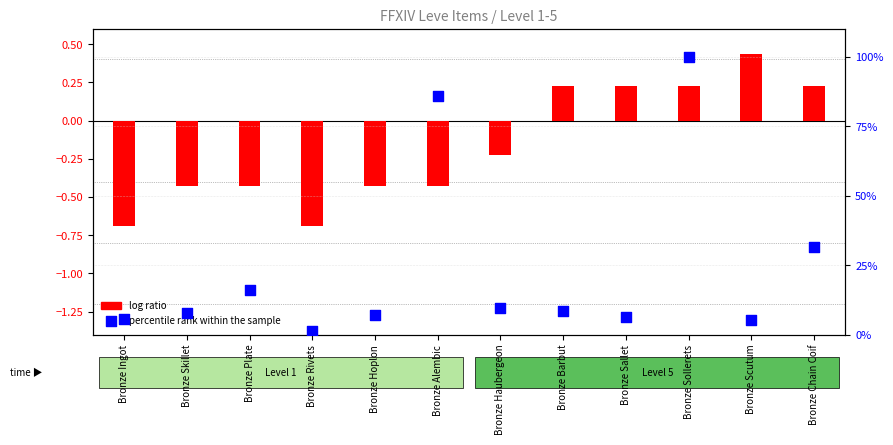

Is the value of percentile rank within the sample at Bronze Chain Coif greater than the value of log ratio at Bronze Ingot?

Yes